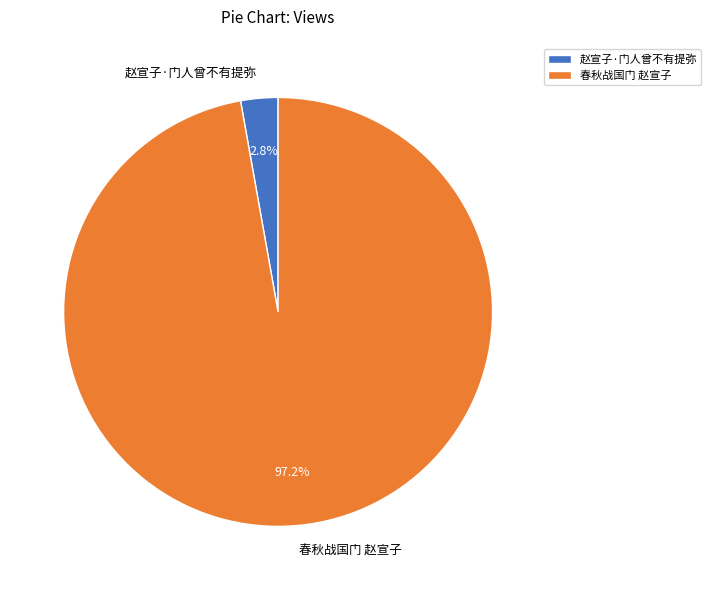

Which category has the smallest portion of the pie?

赵宣子·门人曾不有提弥